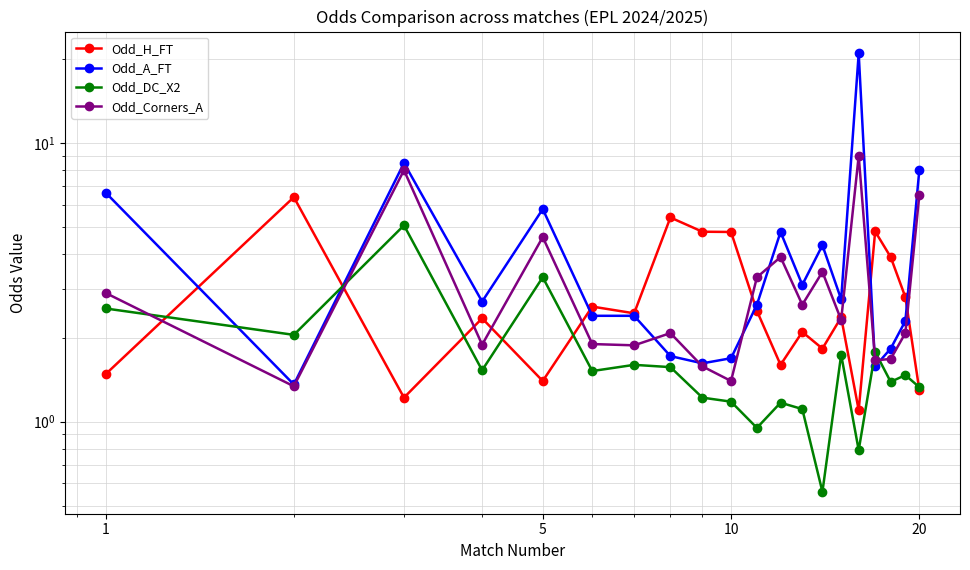

What are all the series names shown in the legend?

Odd_H_FT, Odd_A_FT, Odd_DC_X2, Odd_Corners_A